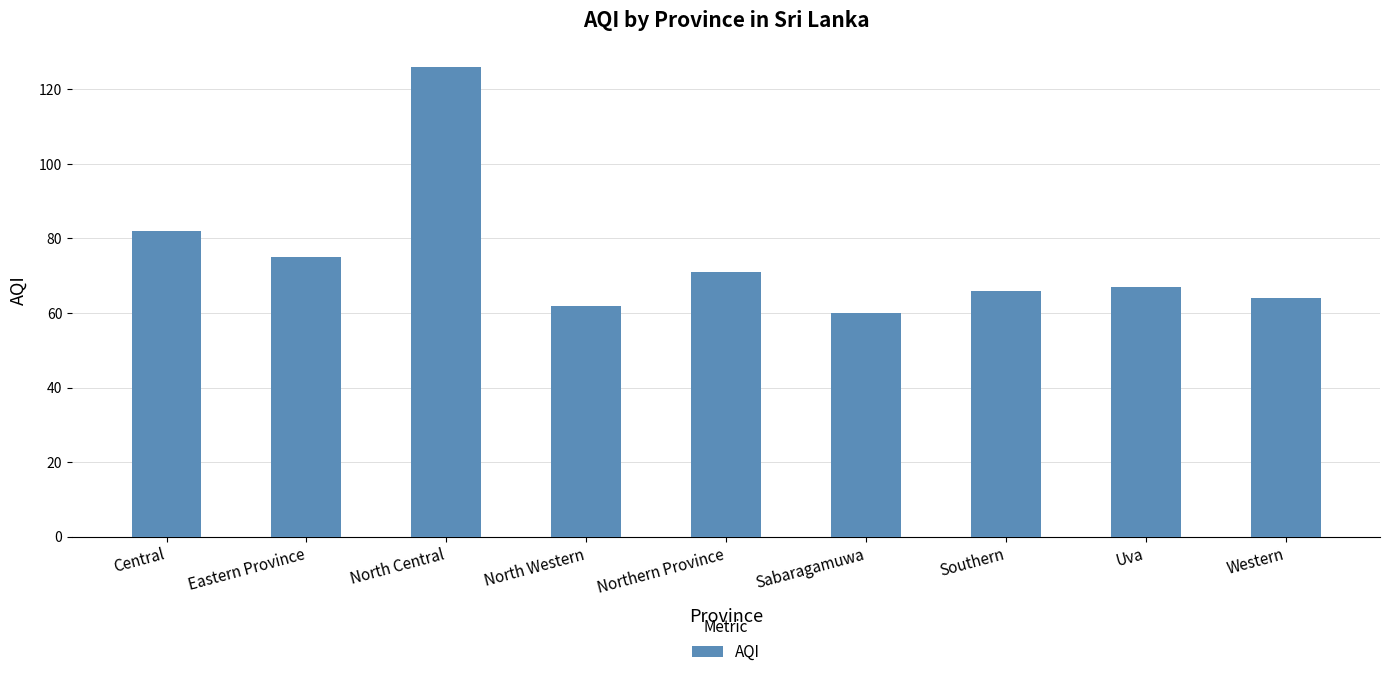

What is the change in value from Central to North Central?

+44